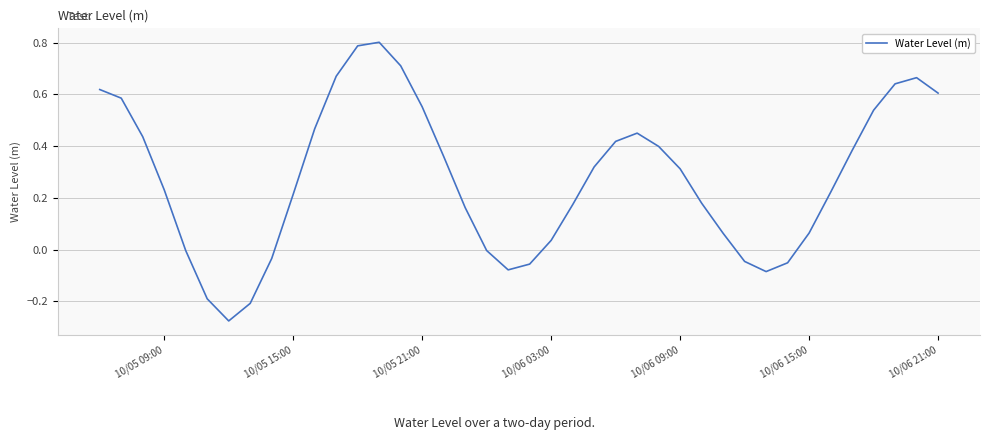

What is the difference between the maximum and minimum values?

1.1